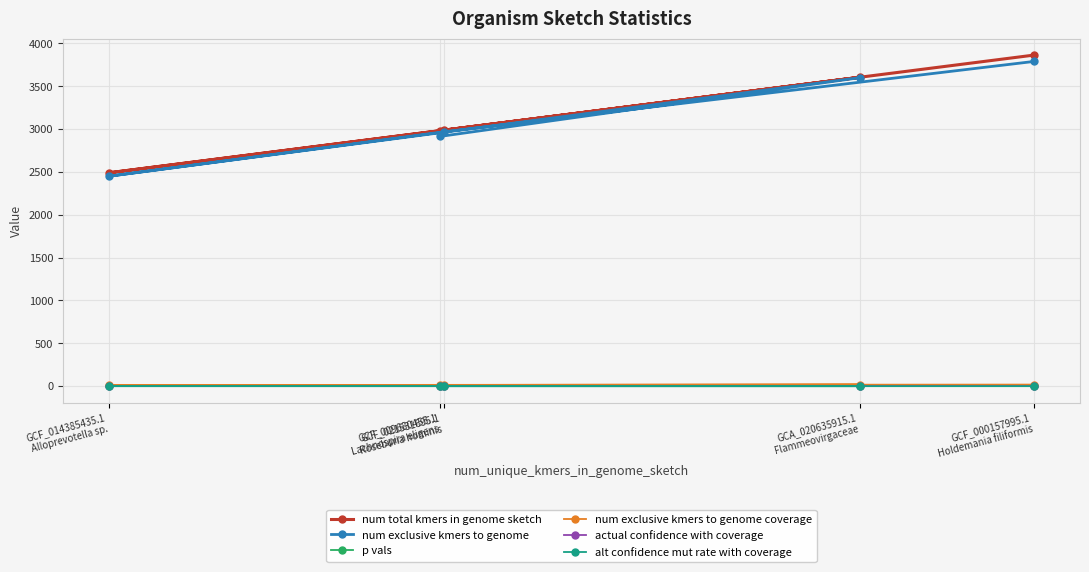

Which series changed the most between GCF_021531695.1
Roseburia hominis and GCF_009680455.1
Lachnospira eligens?

num exclusive kmers to genome